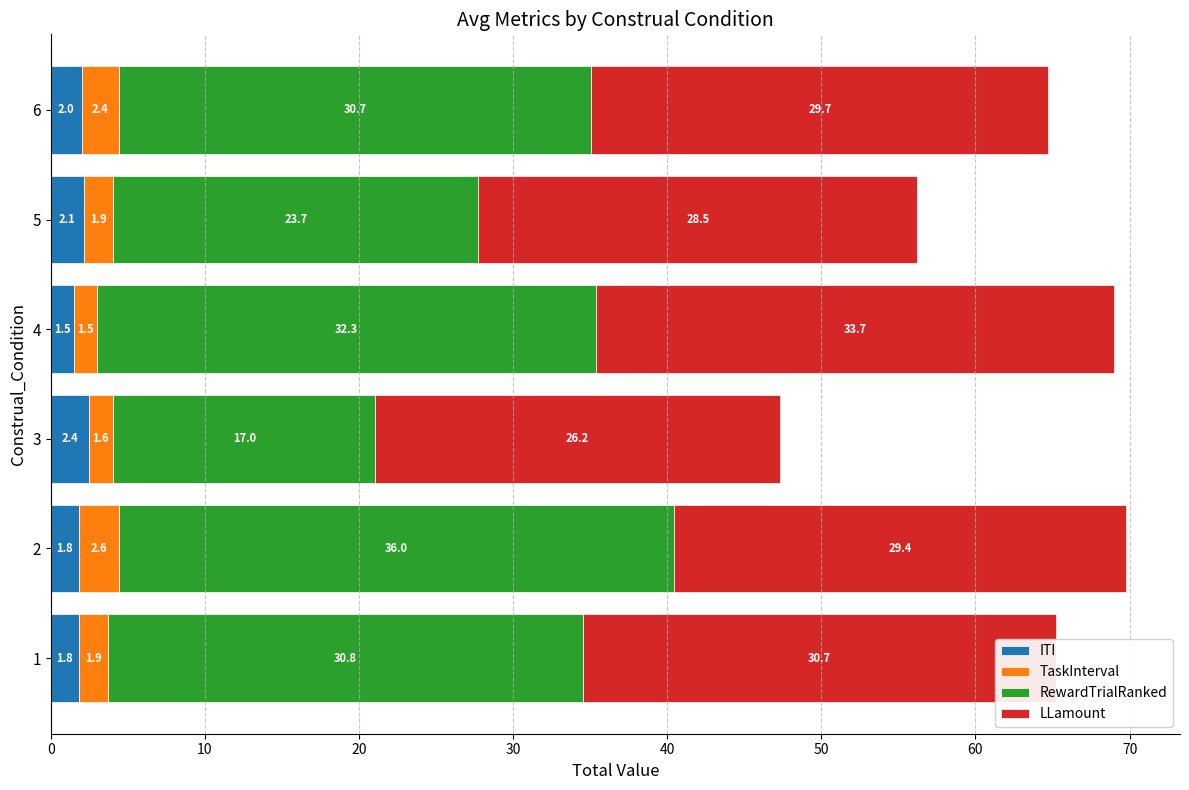

At which label does ITI reach its peak?

3